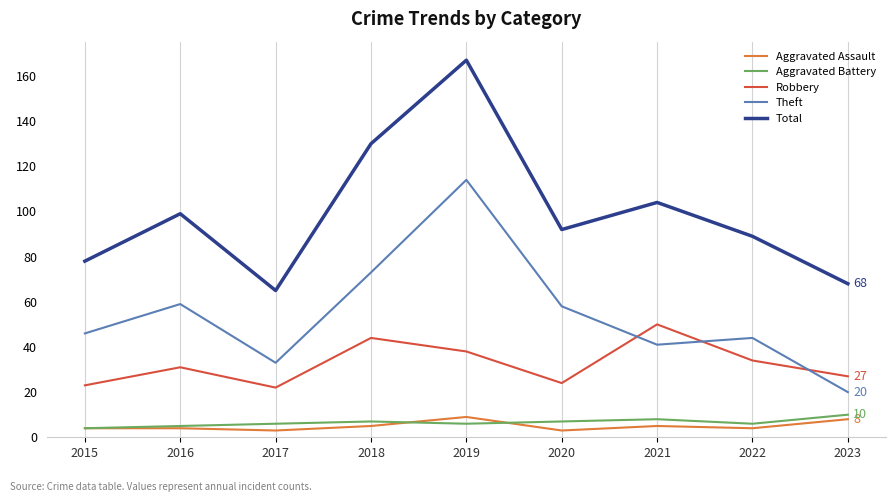

Reading left to right, list all the values displayed in this chart.

Aggravated Assault: 2015=4	2016=4	2017=3	2018=5	2019=9	2020=3	2021=5	2022=4	2023=8
Aggravated Battery: 2015=4	2016=5	2017=6	2018=7	2019=6	2020=7	2021=8	2022=6	2023=10
Robbery: 2015=23	2016=31	2017=22	2018=44	2019=38	2020=24	2021=50	2022=34	2023=27
Theft: 2015=46	2016=59	2017=33	2018=73	2019=114	2020=58	2021=41	2022=44	2023=20
Total: 2015=78	2016=99	2017=65	2018=130	2019=167	2020=92	2021=104	2022=89	2023=68